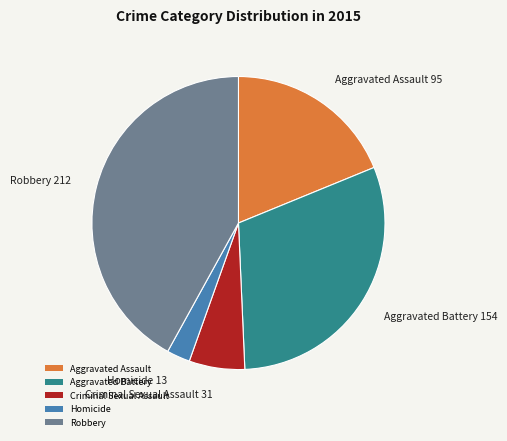

Rank the categories by value from highest to lowest.

Robbery, Aggravated Battery, Aggravated Assault, Criminal Sexual Assault, Homicide